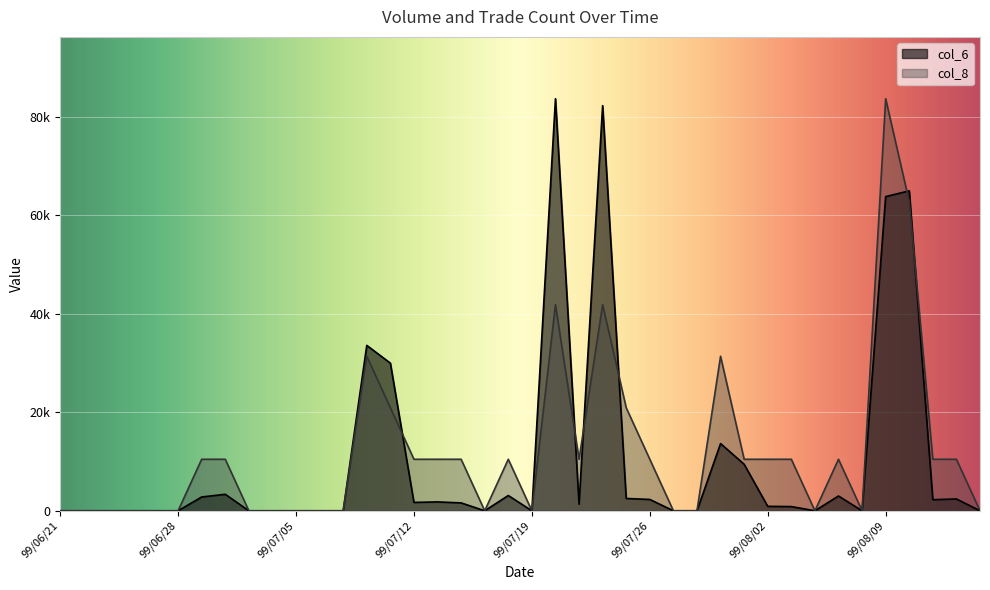

How many intersections are there between col_8 and col_6?

6